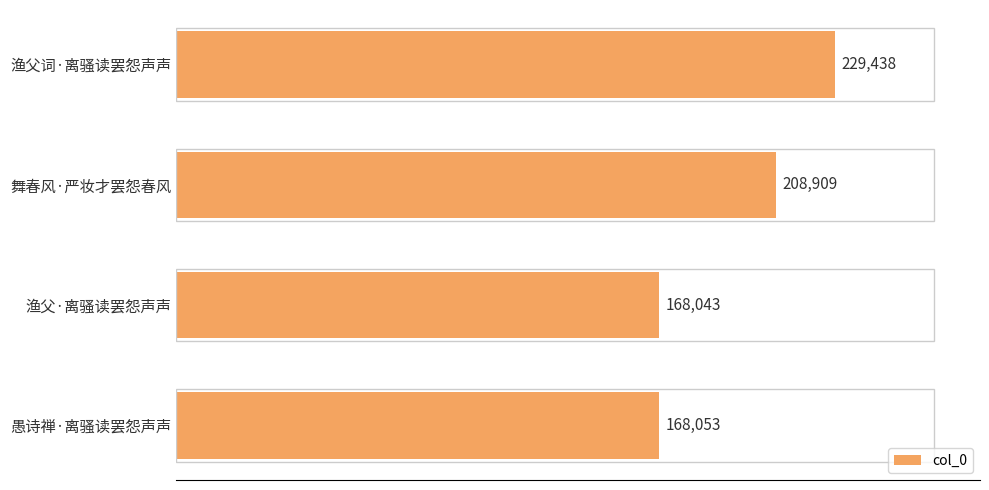

The value at 渔父·离骚读罢怨声声 is 286772. True or false?

False